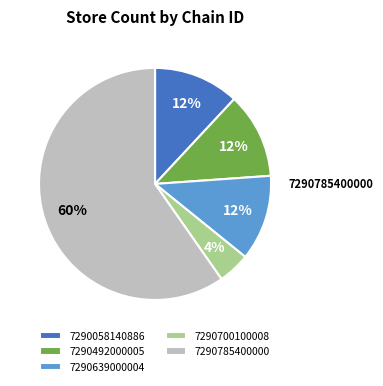

How many segments does this pie chart have?

5